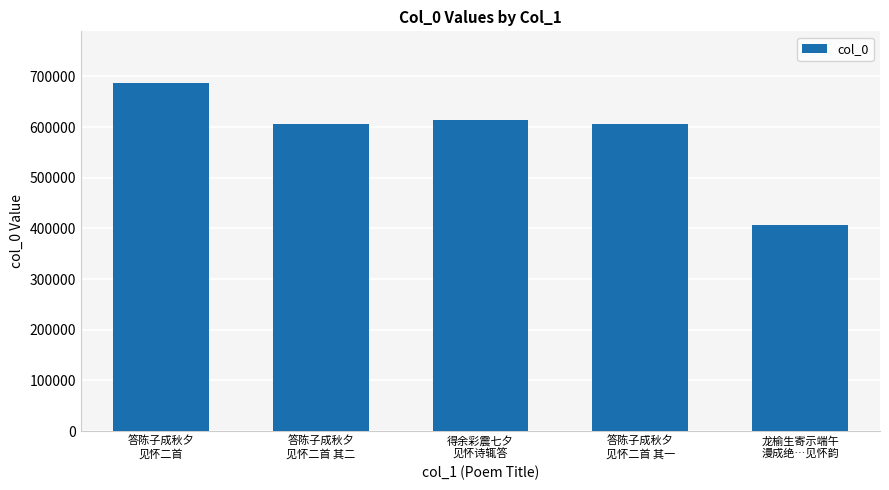

Does the chart contain stacked bars?

No